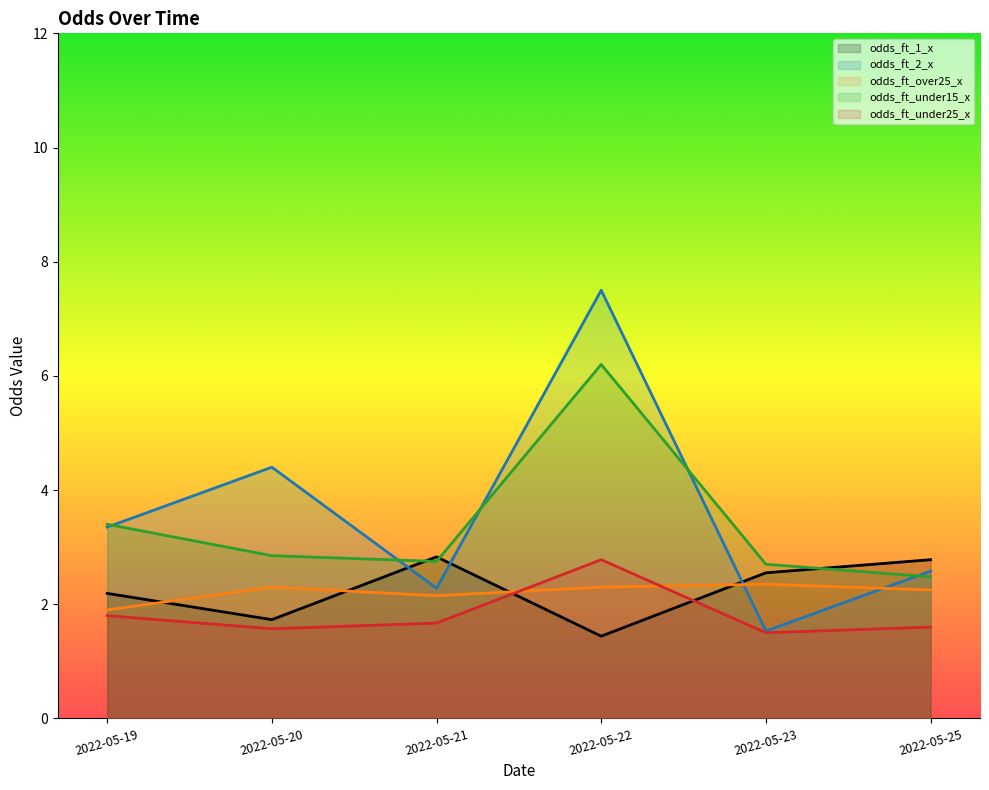

What is the difference between the highest and lowest values at 2022-05-23?

1.2